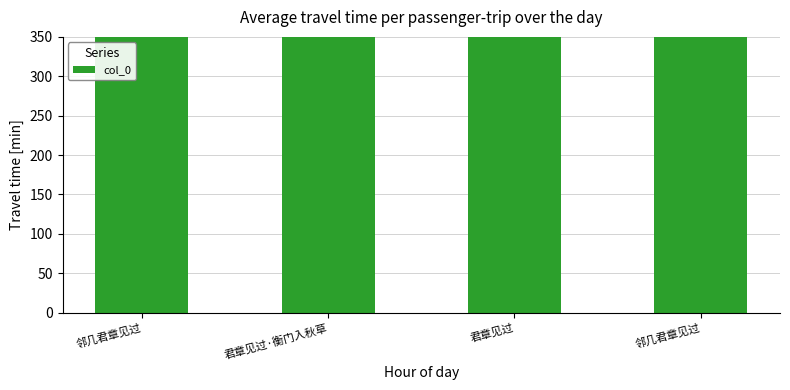

How many data points does each series have?

4